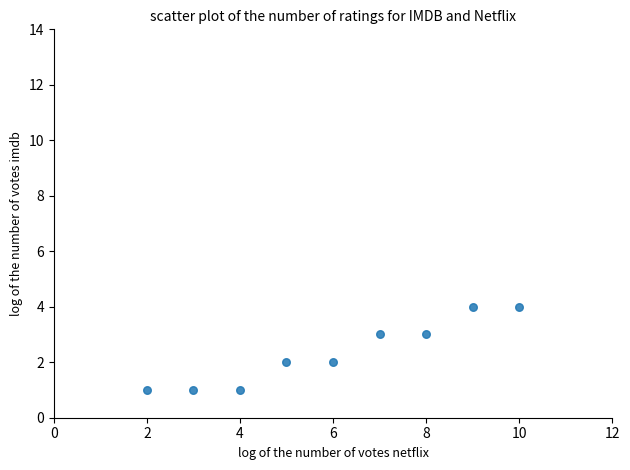

What is the range of Y values (max minus min)?

3